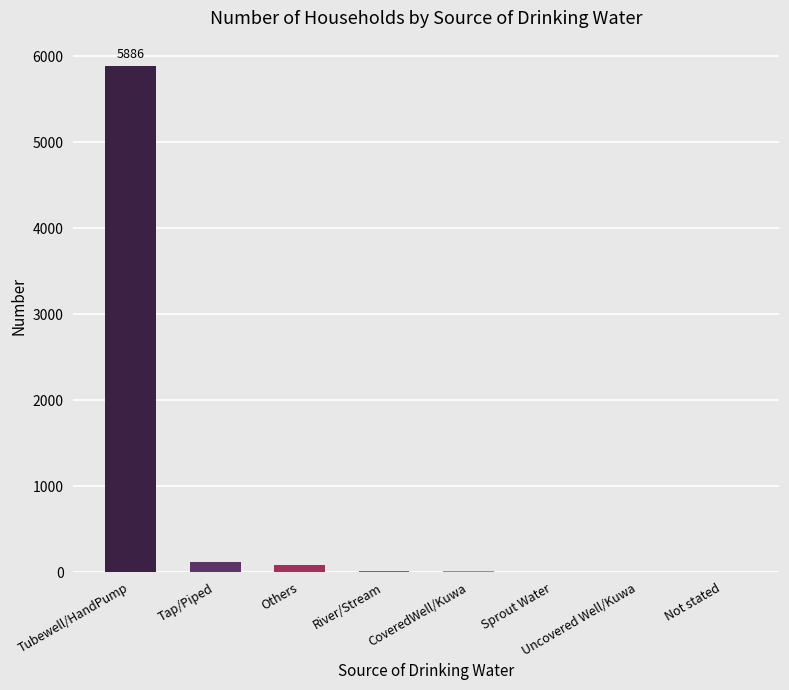

Between Tubewell/HandPump and Others, which is larger?

Tubewell/HandPump